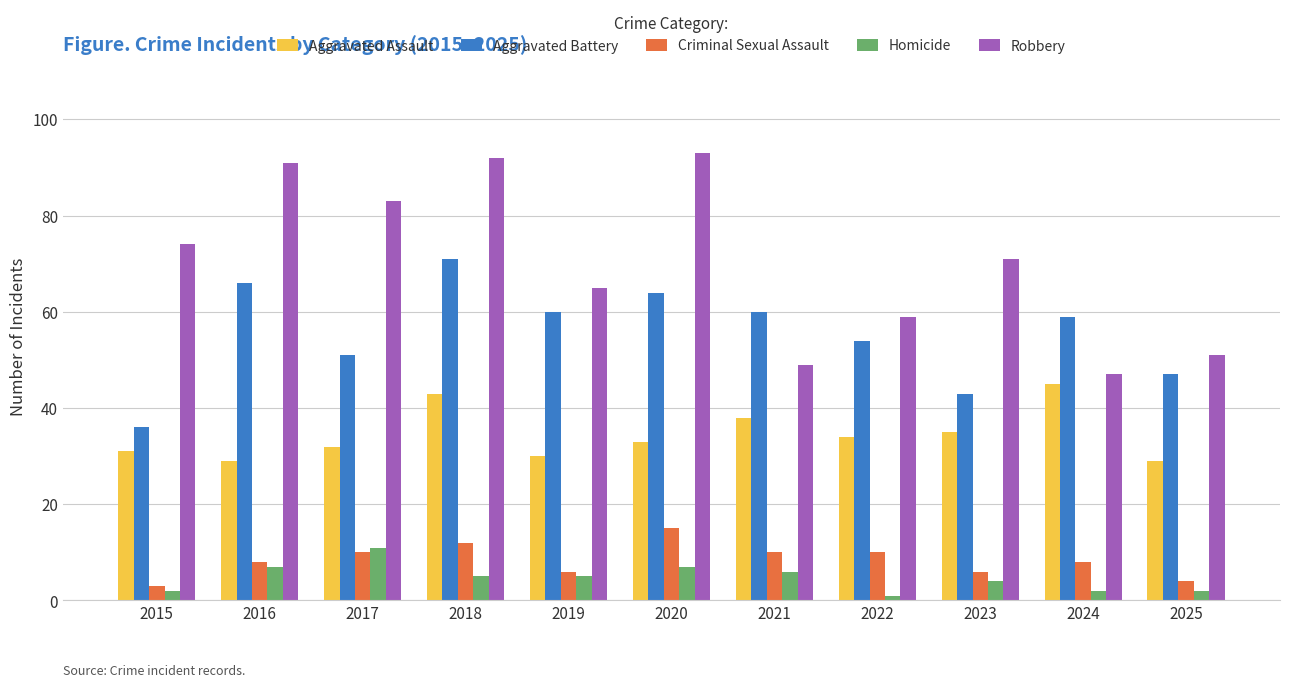

What is the value of the Aggravated Assault bar at the 3rd from the left?

32